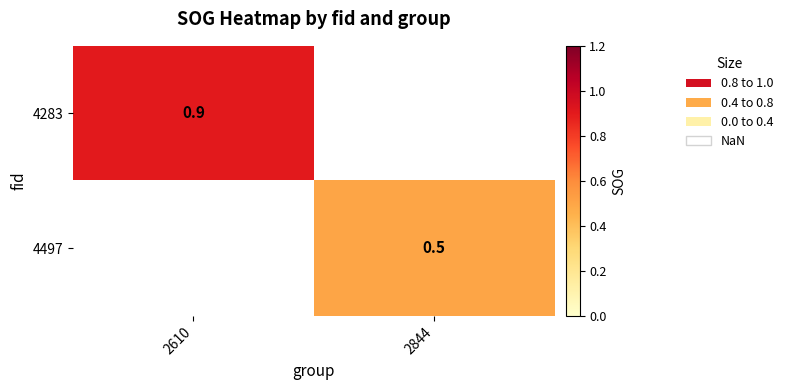

The value of 4497 at 2844 is 0.5. True or false?

True